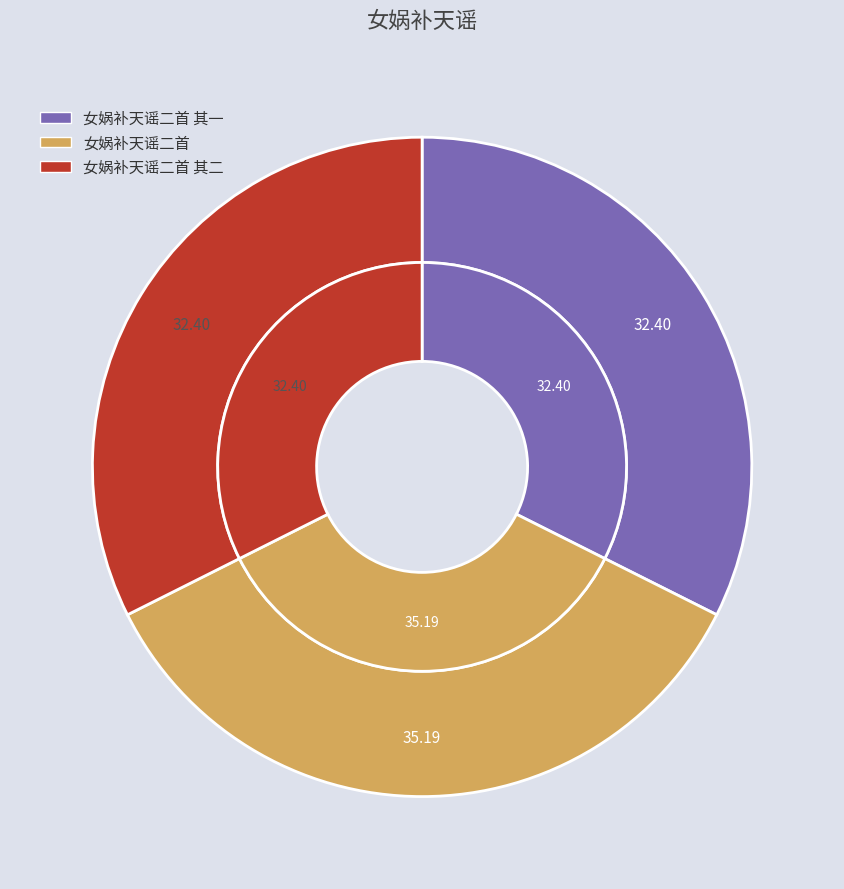

Rank the categories by value from lowest to highest.

女娲补天谣二首 其一, 女娲补天谣二首 其二, 女娲补天谣二首